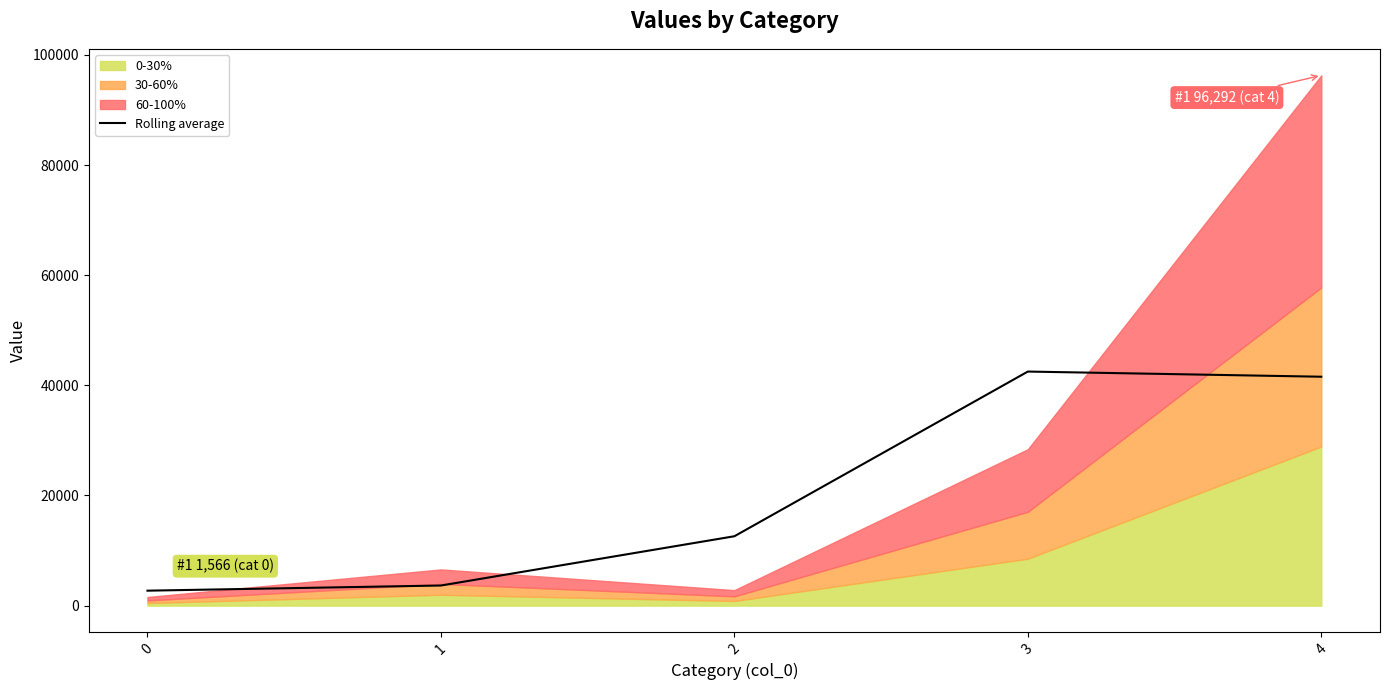

Is it true that the value at 3 is 42502.0?

True